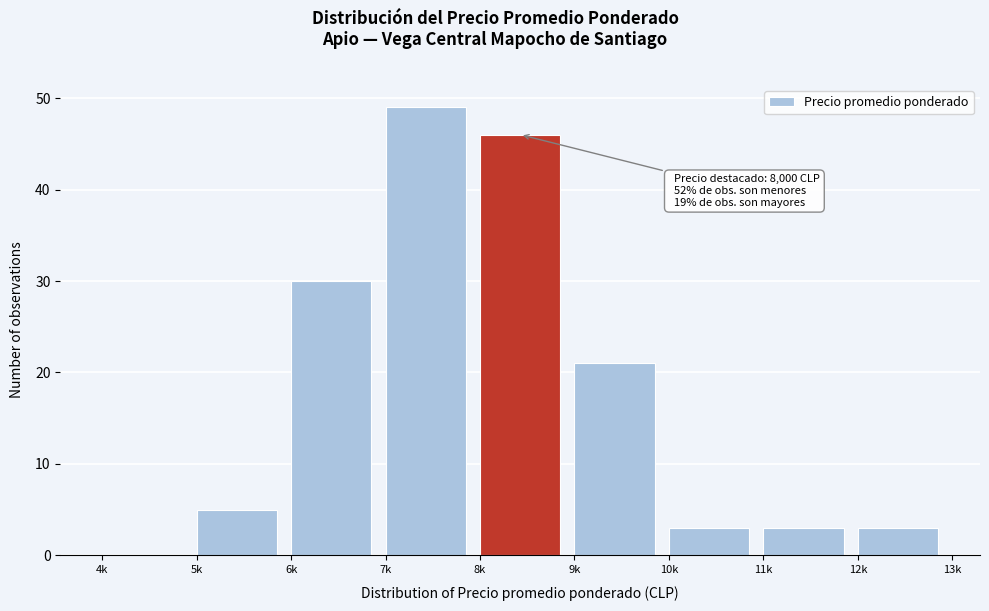

Reading left to right, what are all the values shown in this chart?

4k=0	5k=5	6k=30	7k=49	8k=46	9k=21	10k=3	11k=3	12k=3